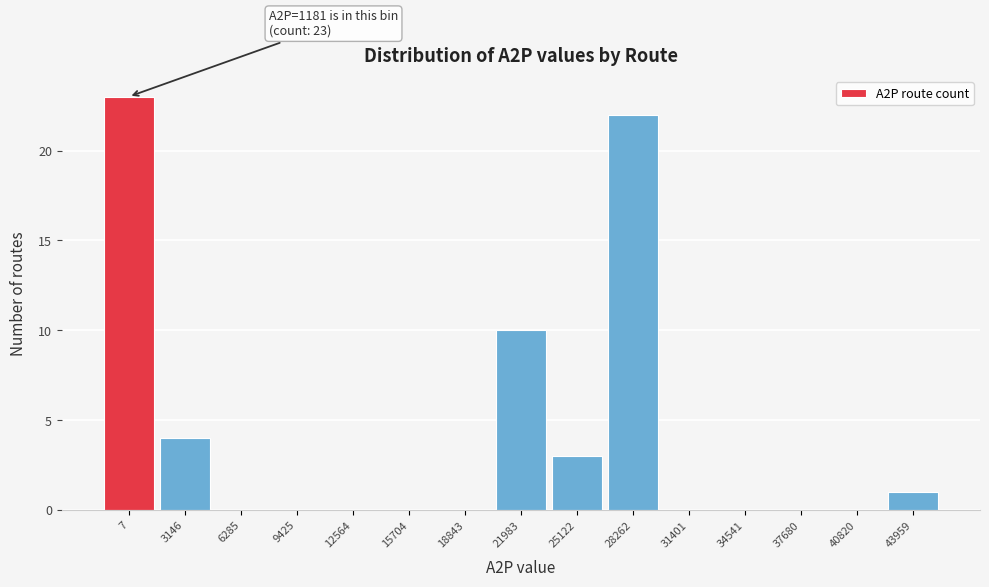

Reading right to left, extract all data points from this chart.

43959=1	40820=0	37680=0	34541=0	31401=0	28262=22	25122=3	21983=10	18843=0	15704=0	12564=0	9425=0	6285=0	3146=4	7=23